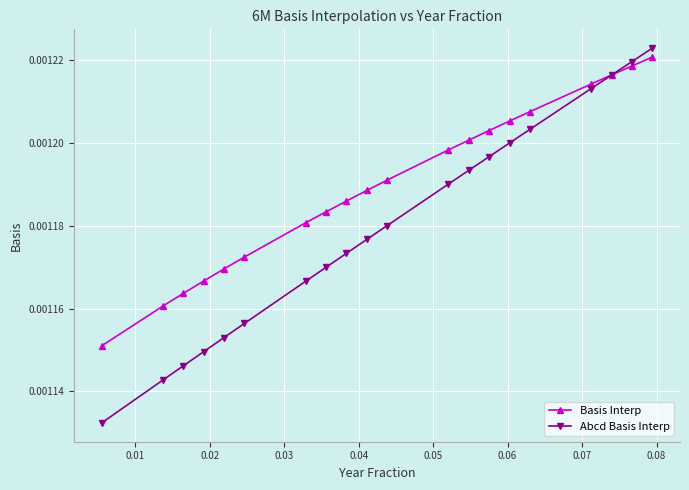

List the series in order of their overall mean, highest first.

Basis Interp, Abcd Basis Interp